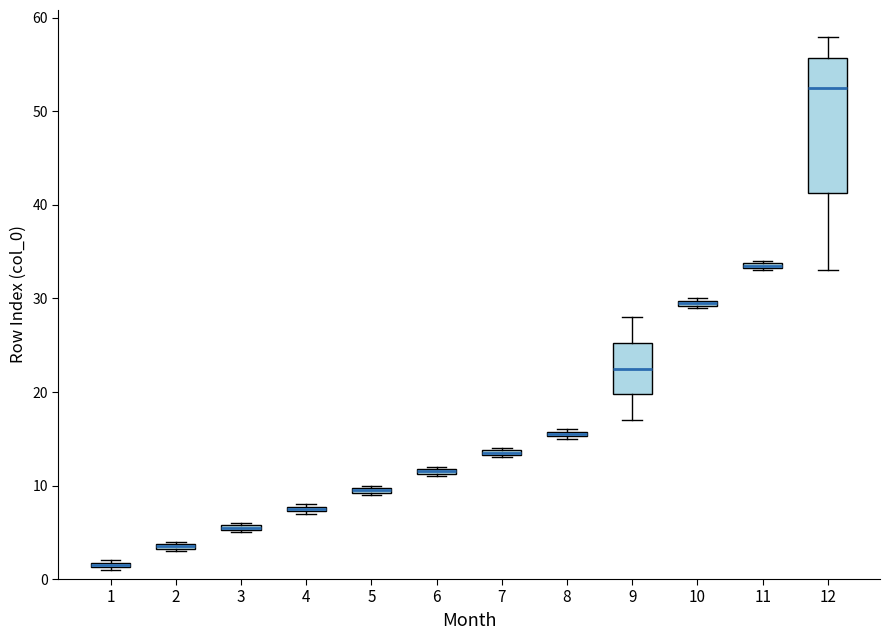

Which box has the highest median line?

12